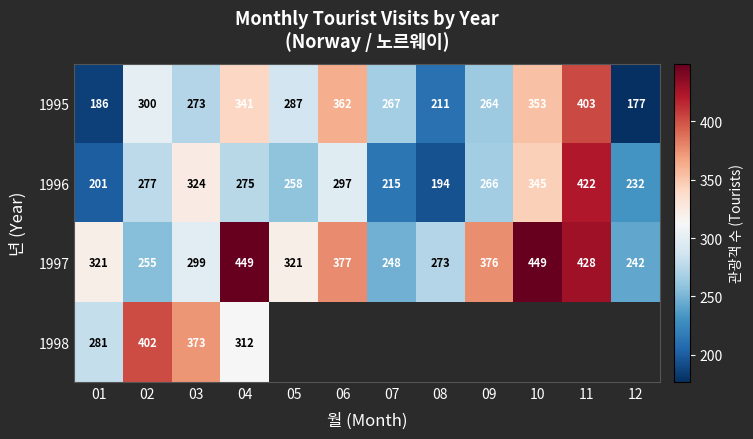

What is the spread (max minus min) of values at 03?

100